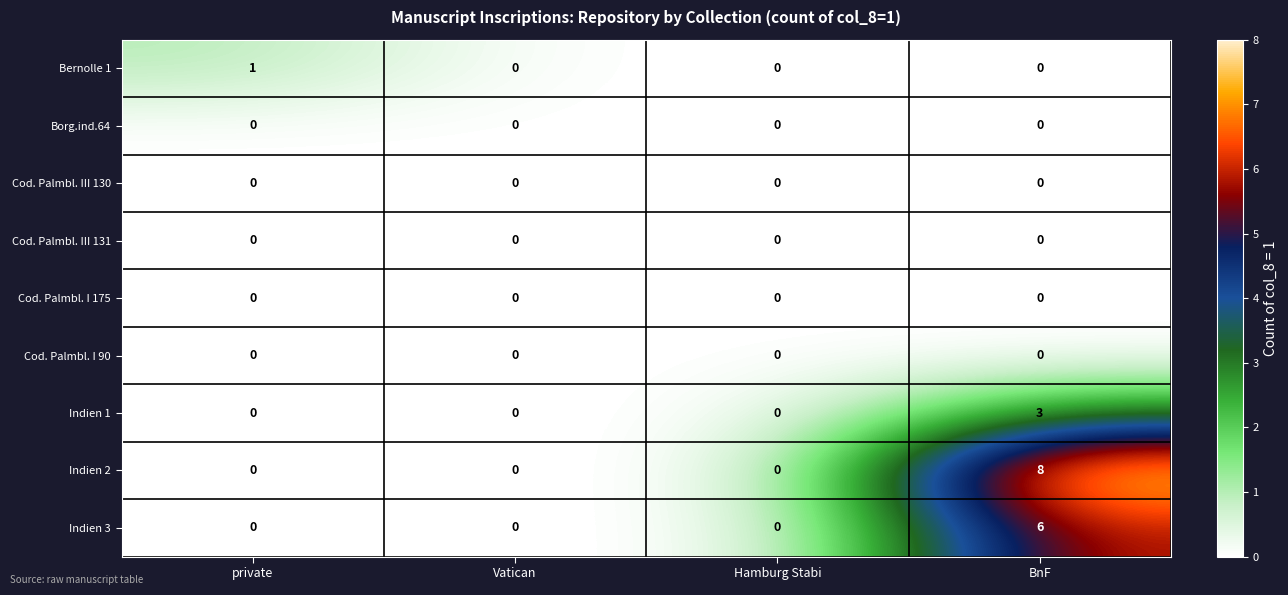

Which series has the largest total across all categories?

Indien 2